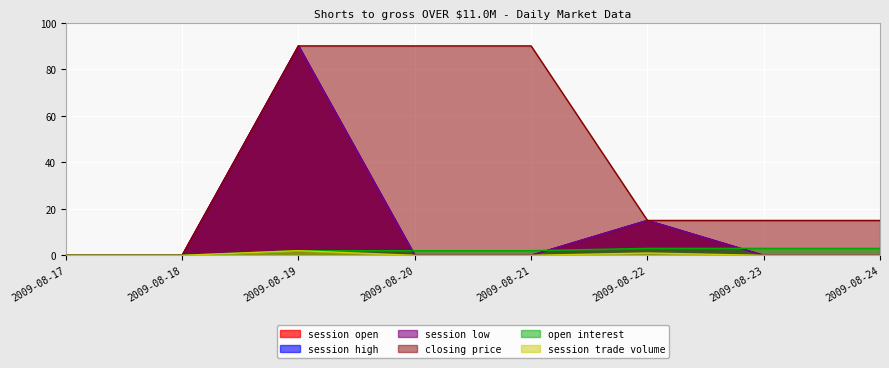

The value of session open at 2009-08-23 is 35. True or false?

False